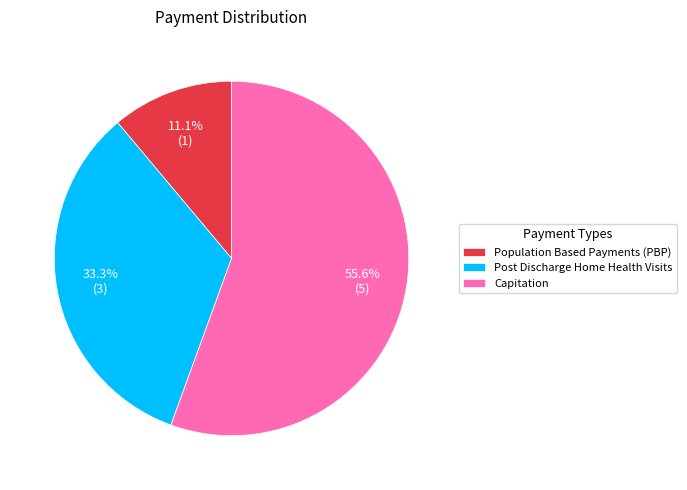

Is Population Based Payments (PBP) the majority of the pie?

No